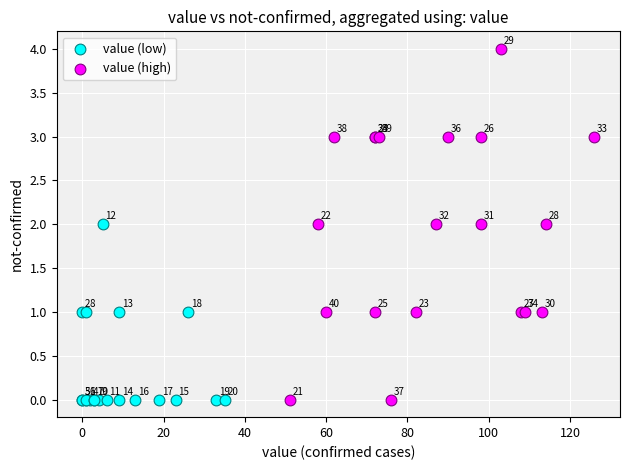

What are all the series names shown in the legend?

value (low), value (high)